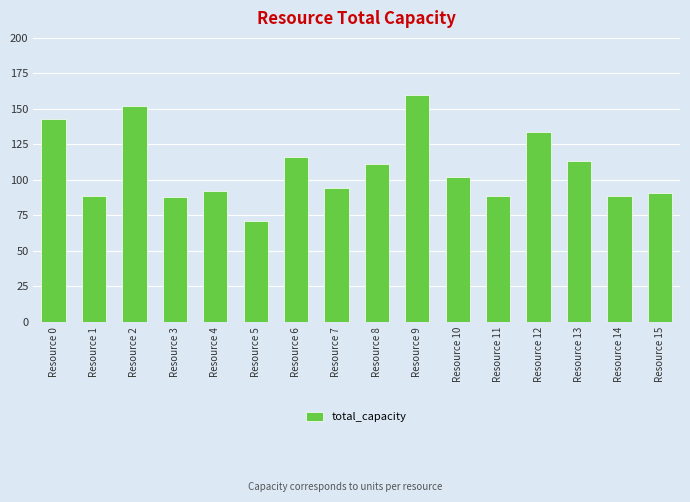

Is it true that the value at Resource 4 is 159?

False